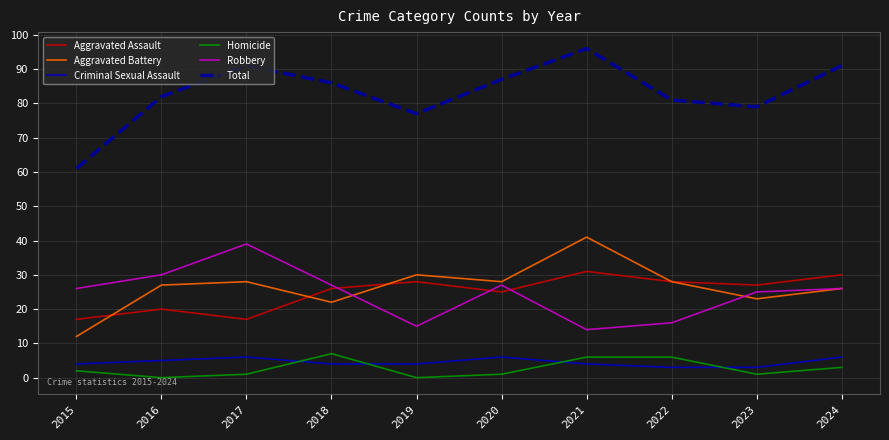

True or false: Aggravated Assault has more than 0 interior local peaks.

True